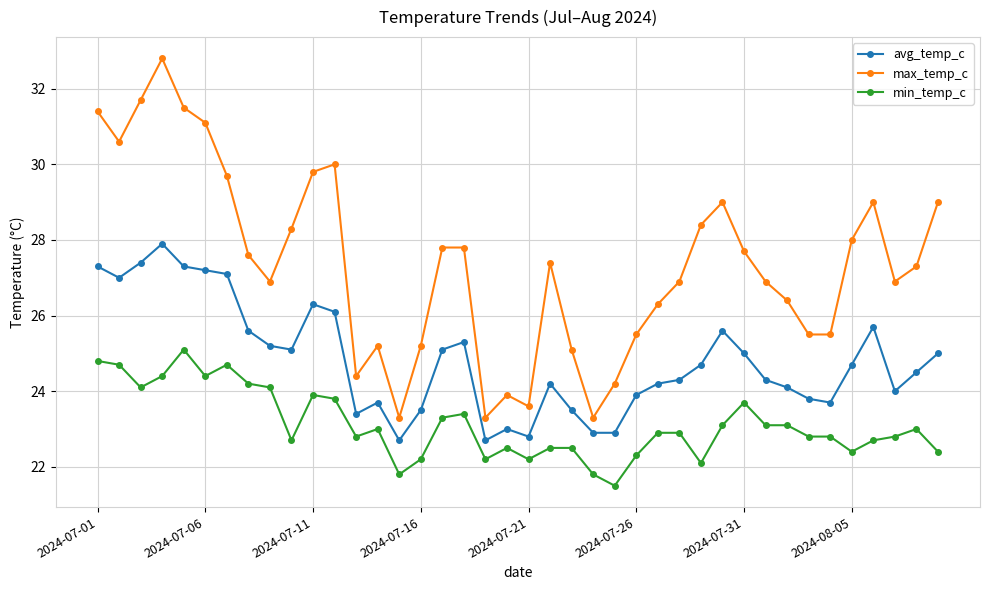

True or false: min_temp_c has more than 2 interior local peaks.

True